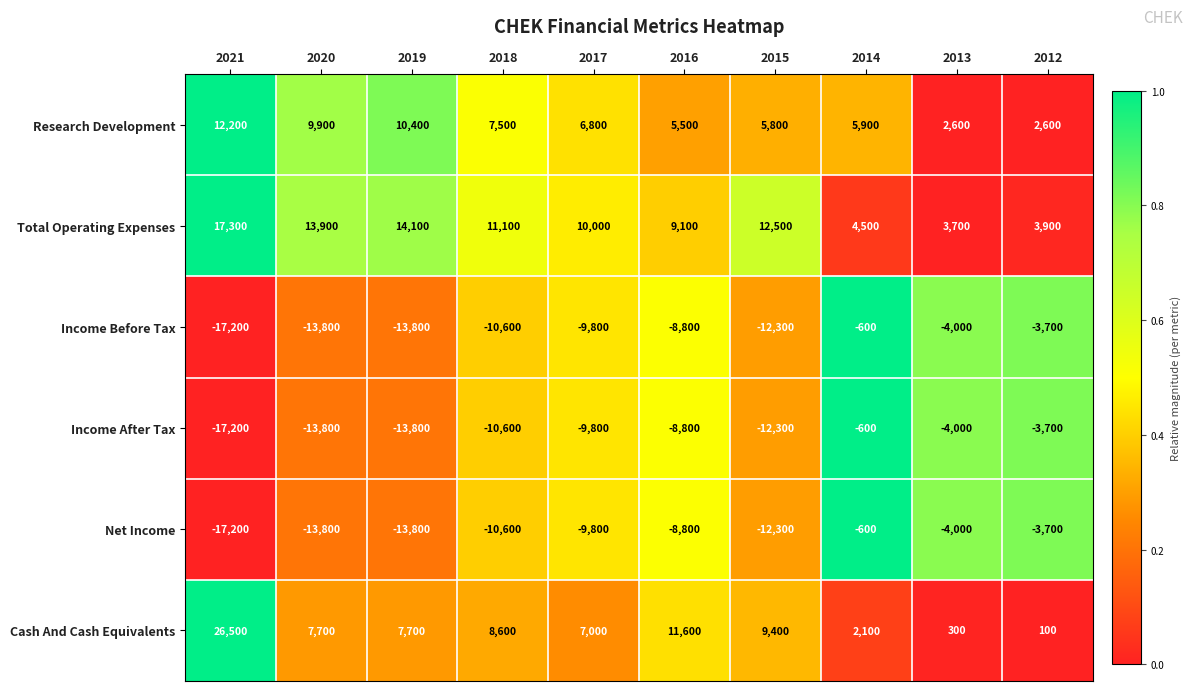

Which series has the widest spread of values?

Cash And Cash Equivalents